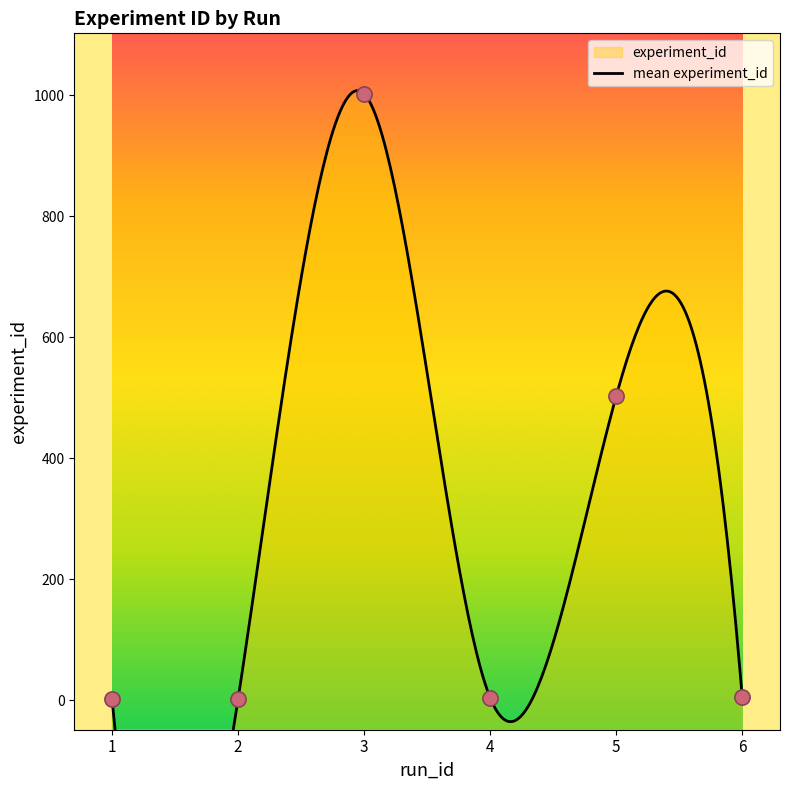

Between 6 and 3, which is larger?

3